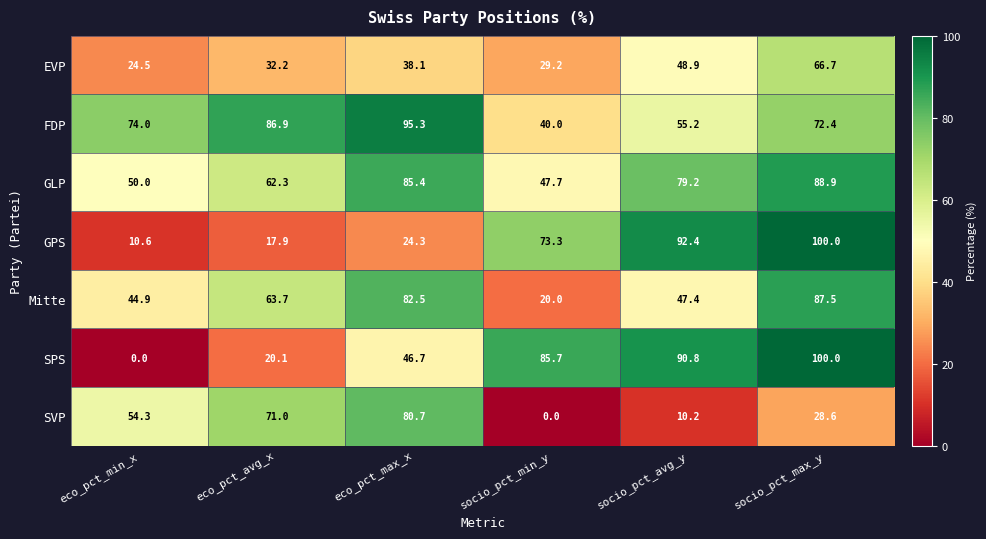

Which category has the highest value in the SPS series?

socio_pct_max_y